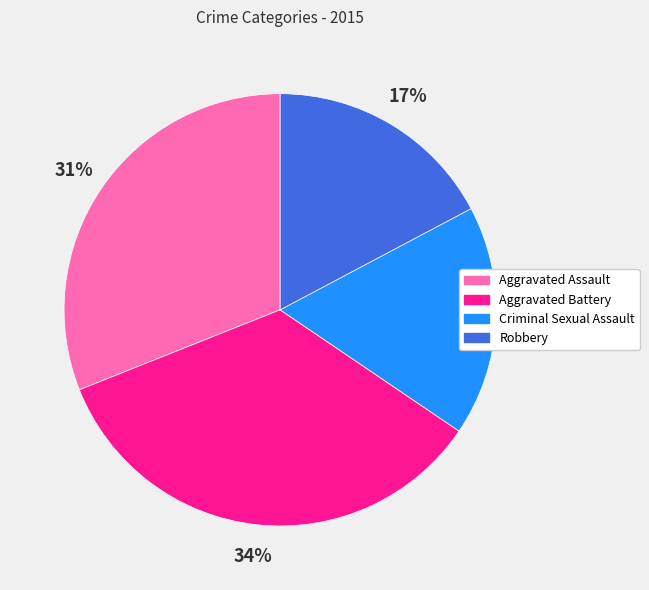

Combined, do Robbery and Aggravated Battery account for over 50%?

Yes